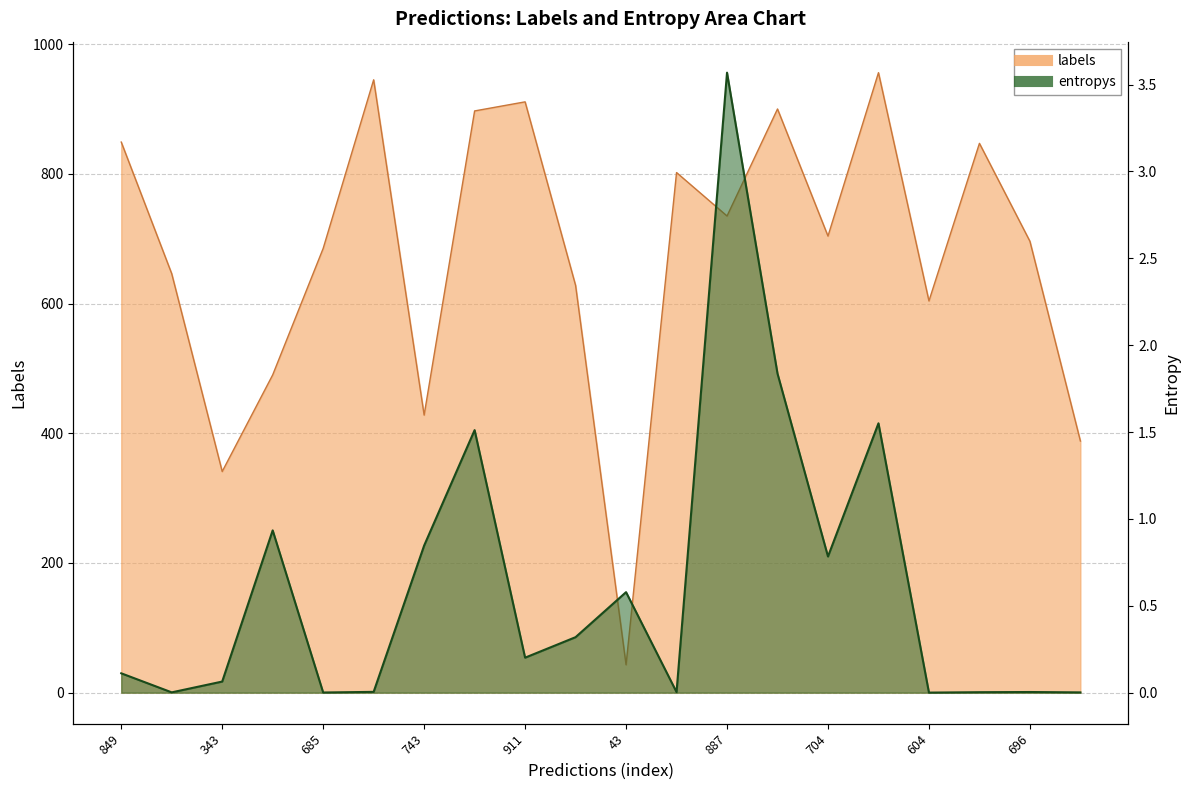

What is the label of the 18th point from the left?

847